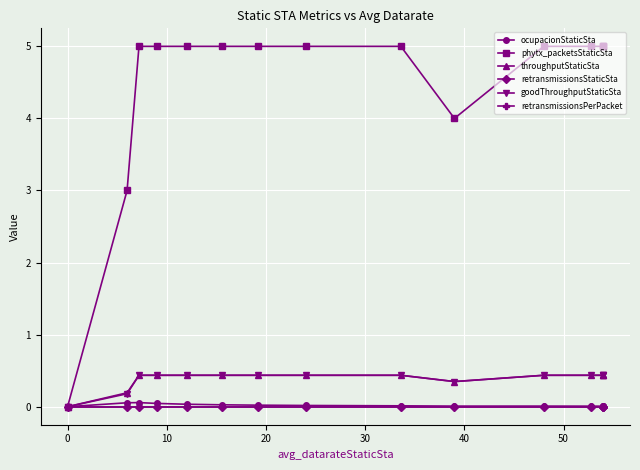

The throughputStaticSta series shows 0.4 at 20. True or false?

True